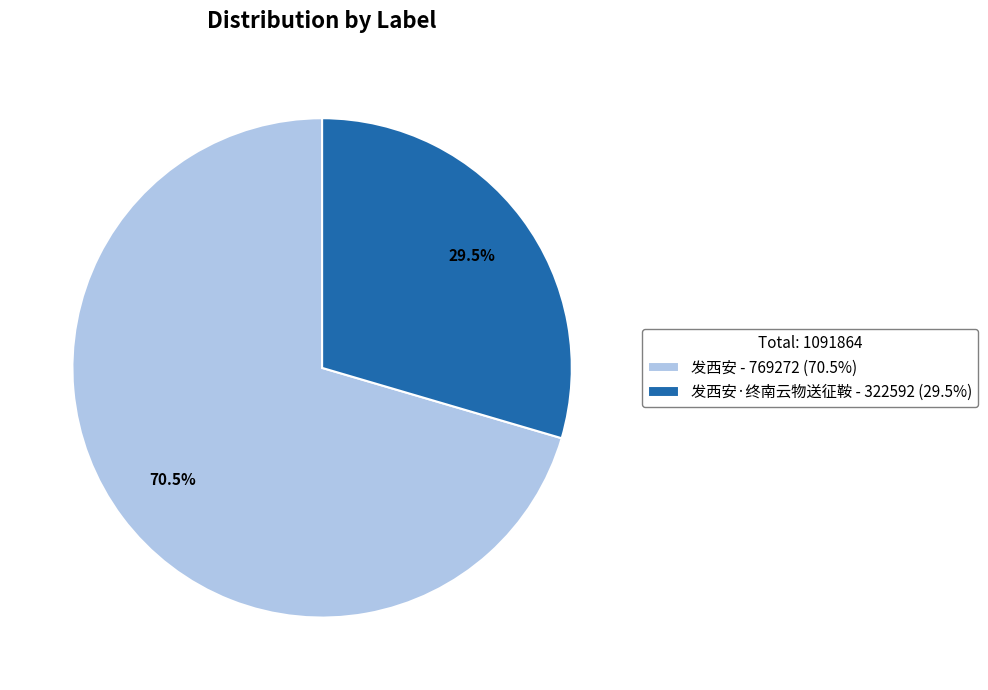

How much of the chart is everything except 发西安·终南云物送征鞍 - 322592 (29.5%)?

70.5%